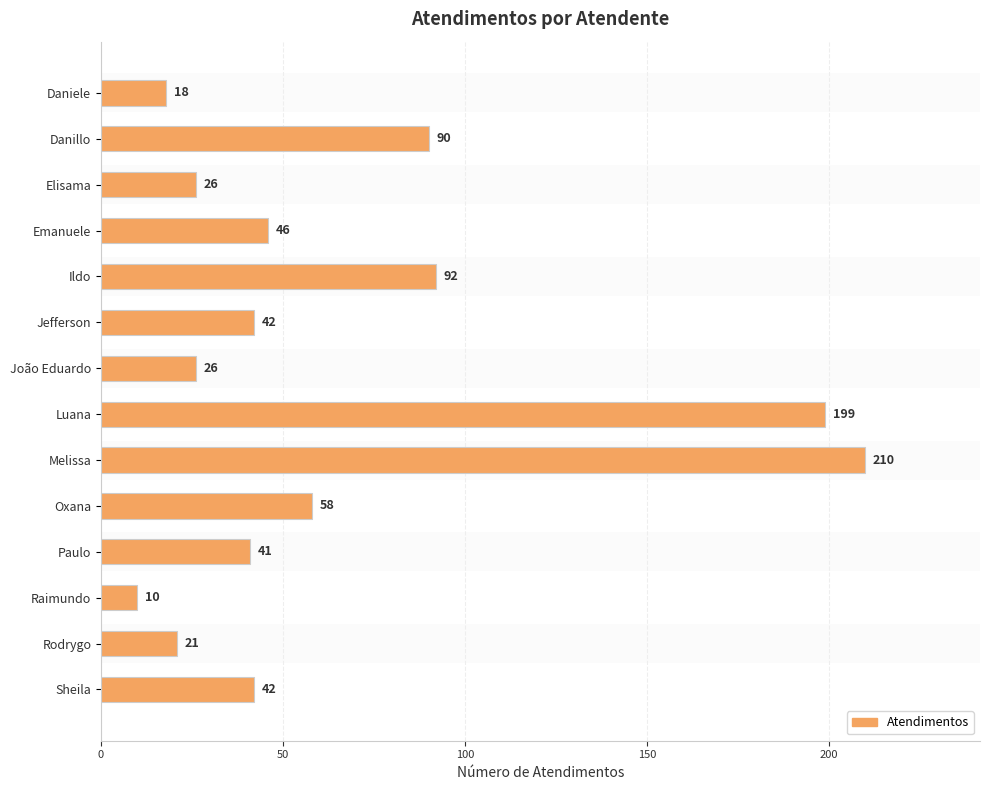

Does the chart contain any negative values?

No